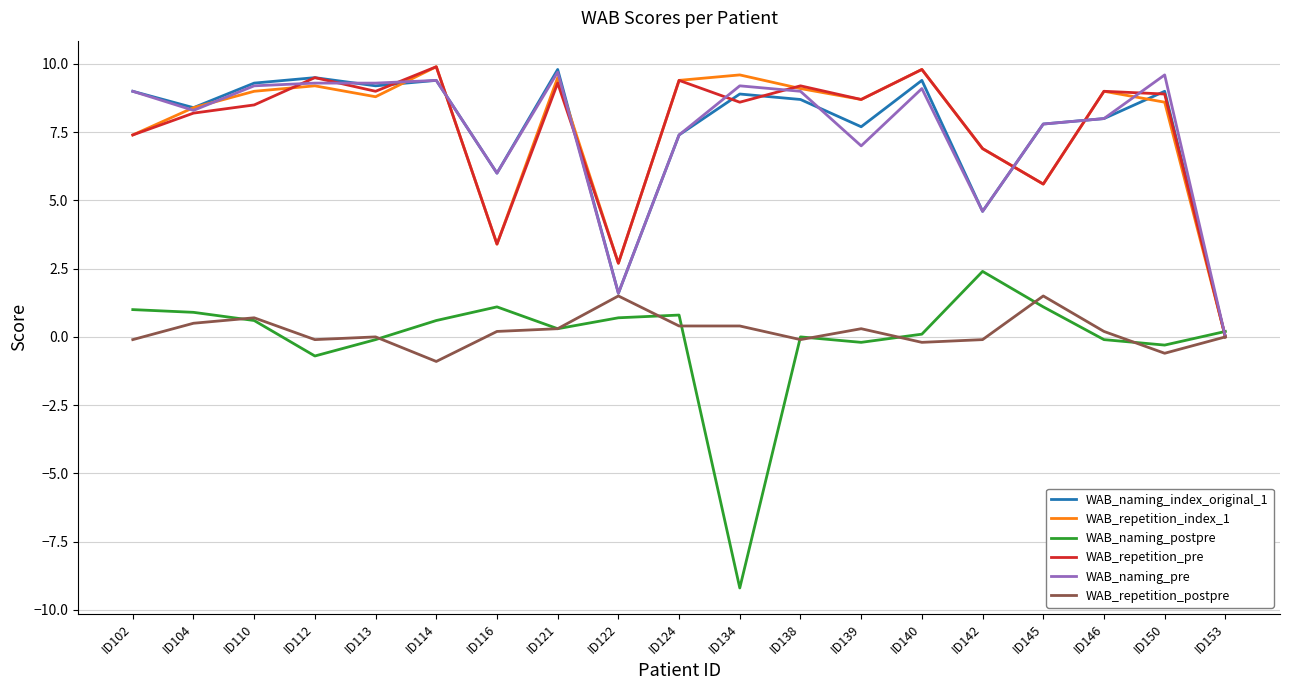

At which label is WAB_repetition_pre closest to 4?

ID116